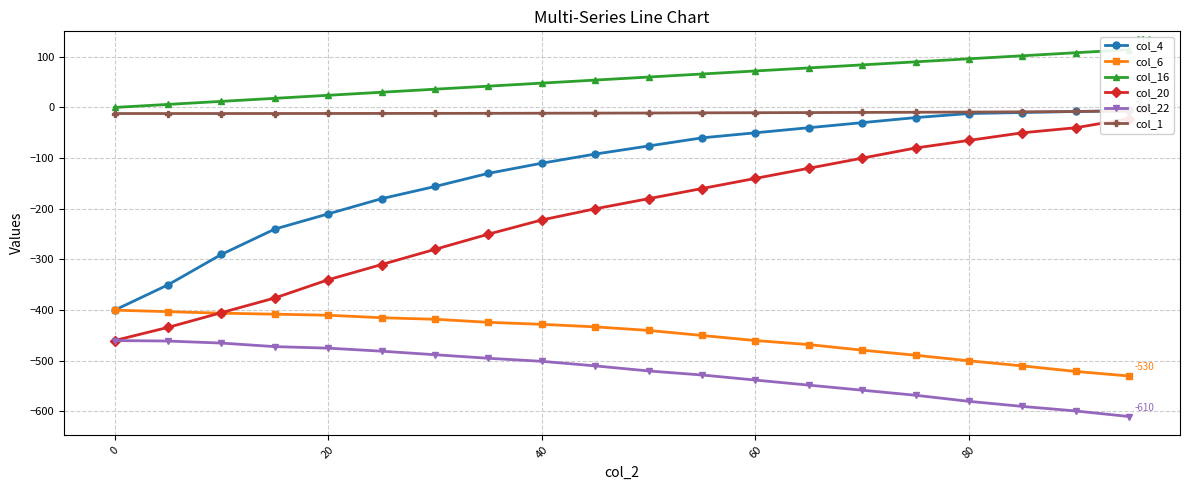

The col_6 series shows -241 at 60. True or false?

False